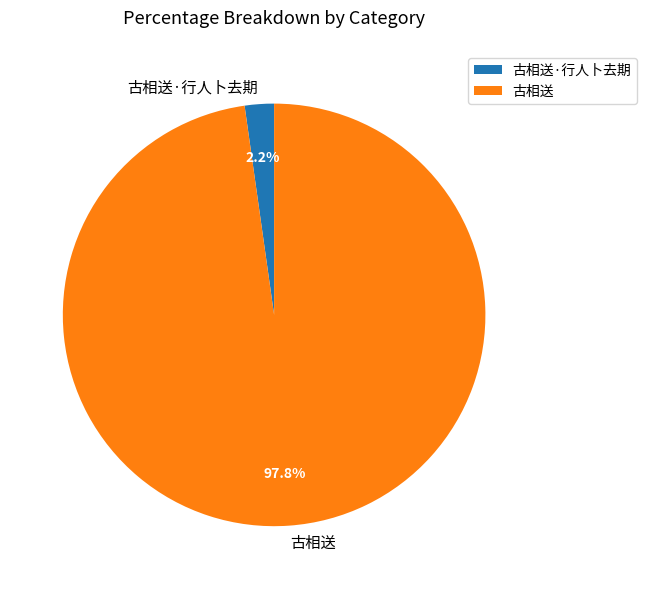

To the nearest percent, what is the combined percentage of 古相送·行人卜去期 and 古相送?

100%